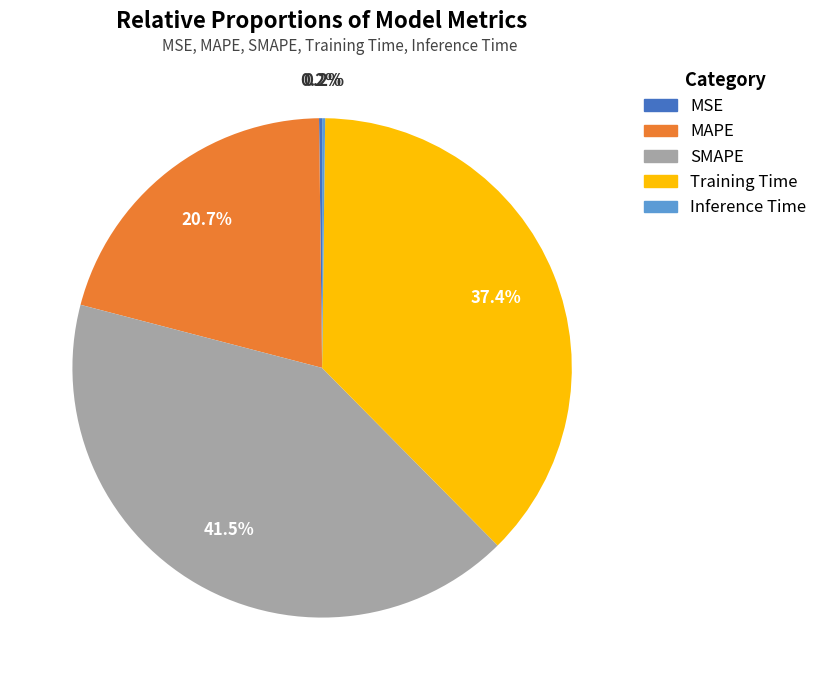

Does any single category account for the majority?

No